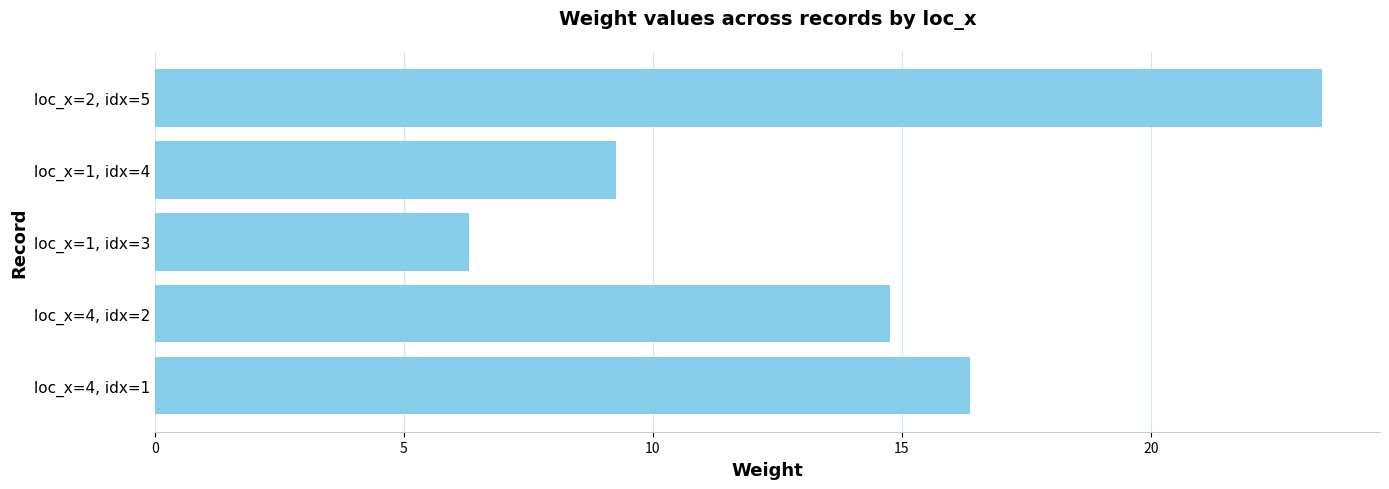

Where is the data nearest to the value 14?

loc_x=4, idx=2